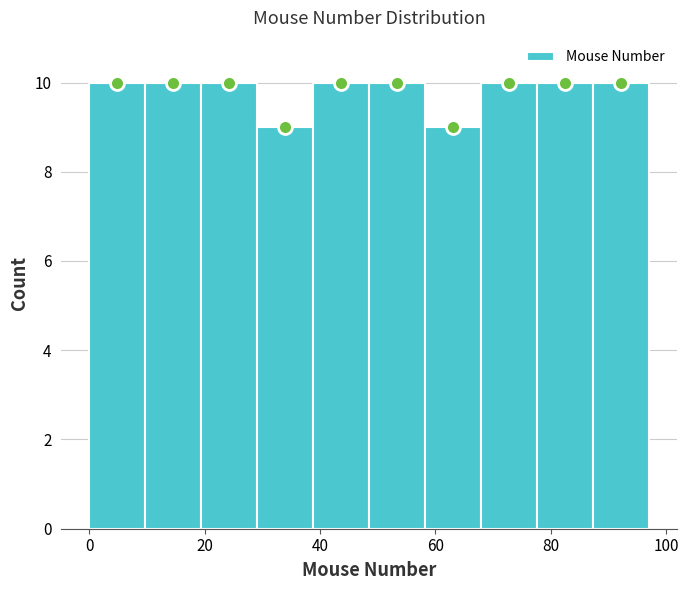

Reading left to right, list every bar in this chart as the range it spans on the x-axis followed by its height. Neither the bar edges nor the heights are printed on the chart, so give them approximately, as read against the axes.

0 to 10: 10
10 to 20: 10
20 to 30: 10
30 to 38: 9
38 to 48: 10
48 to 58: 10
58 to 68: 9
68 to 78: 10
78 to 88: 10
88 to 98: 10